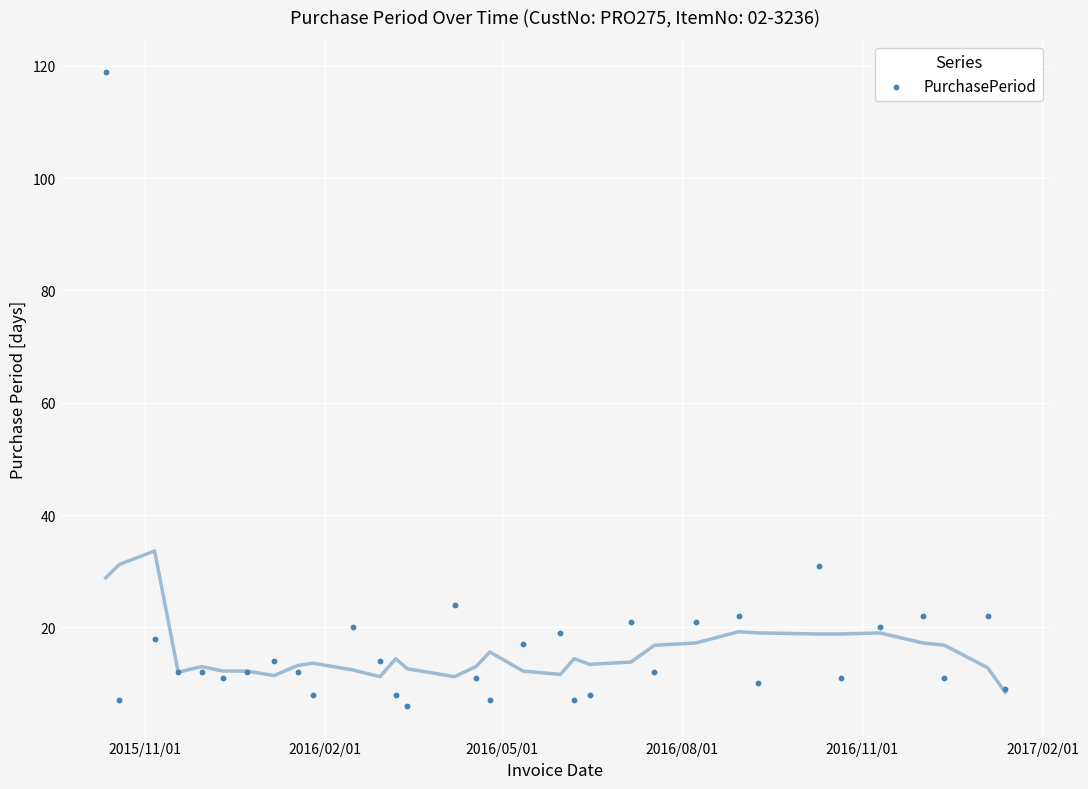

What Y value in the scatter plot is closest to 62?

31